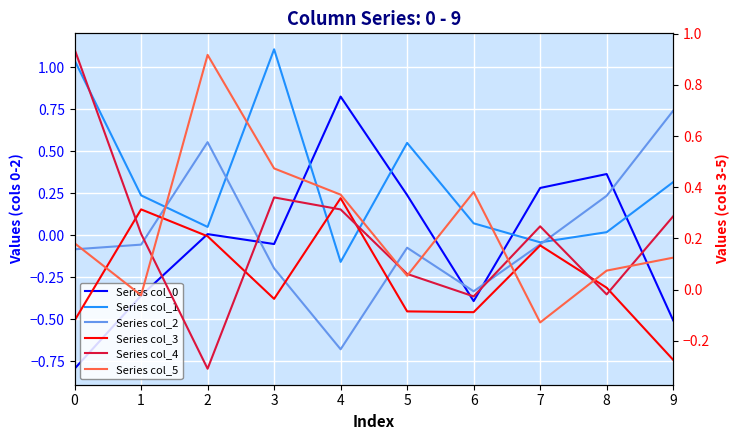

At 1, list the series in order from smallest to largest.

Series col_0, Series col_2, Series col_5, Series col_4, Series col_1, Series col_3